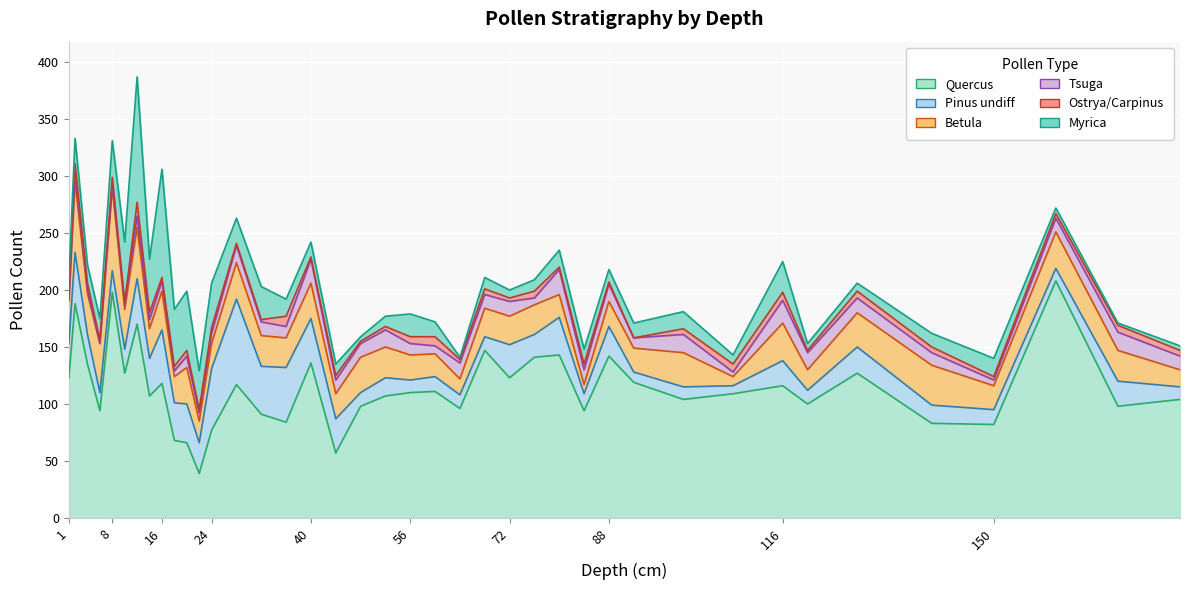

Reading right to left, list all the values displayed in this chart.

Quercus: 104	98	208	82	83	127	100	116	109	104	119	142	94	143	141	123	147	96	111	110	107	98	57	136	84	91	117	77	39	66	68	118	107	170	127	198	94	135	188	123
Pinus undiff: 11	22	11	13	16	23	12	22	7	11	9	26	15	33	20	29	12	12	13	11	16	12	30	39	48	42	75	54	27	34	33	47	33	40	21	19	16	26	45	30
Betula: 15	27	32	21	35	30	18	33	8	30	21	22	8	20	26	25	25	14	20	22	27	31	22	31	26	27	32	22	19	32	23	34	26	45	35	73	43	36	62	37
Tsuga: 12	16	12	5	11	13	15	20	4	16	9	15	13	22	6	13	12	14	7	10	15	12	12	21	10	12	15	9	7	10	5	9	8	10	4	3	0	3	9	1
Ostrya/Carpinus: 5	6	4	3	5	6	2	7	7	5	0	2	5	2	6	3	5	3	8	6	3	2	4	2	9	2	2	5	3	5	4	3	6	12	2	6	3	6	7	3
Myrica: 4	2	5	16	12	7	6	27	8	15	13	11	13	15	10	7	10	2	13	20	9	4	10	13	15	29	22	39	34	52	50	95	47	110	53	32	19	16	22	15